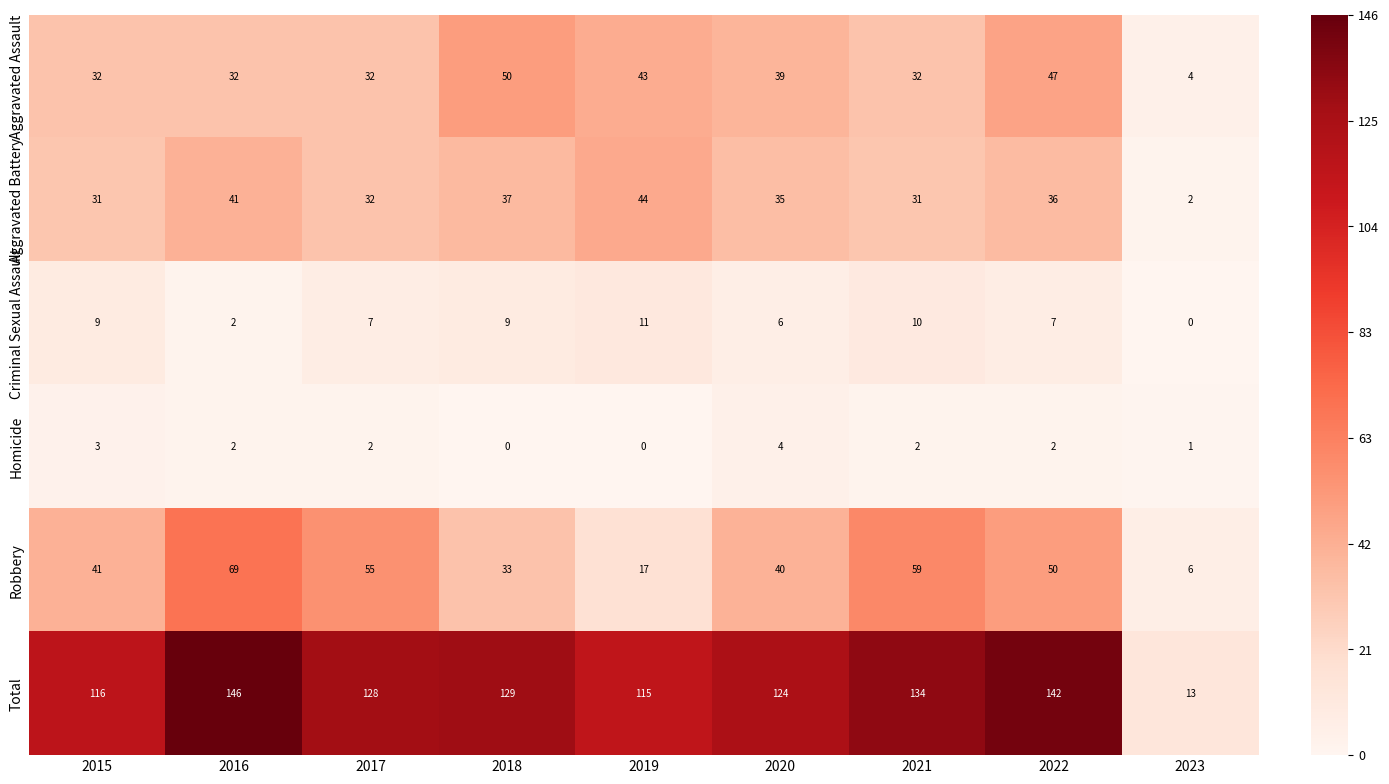

At 2022, list the series in order from largest to smallest.

Total, Robbery, Aggravated Assault, Aggravated Battery, Criminal Sexual Assault, Homicide